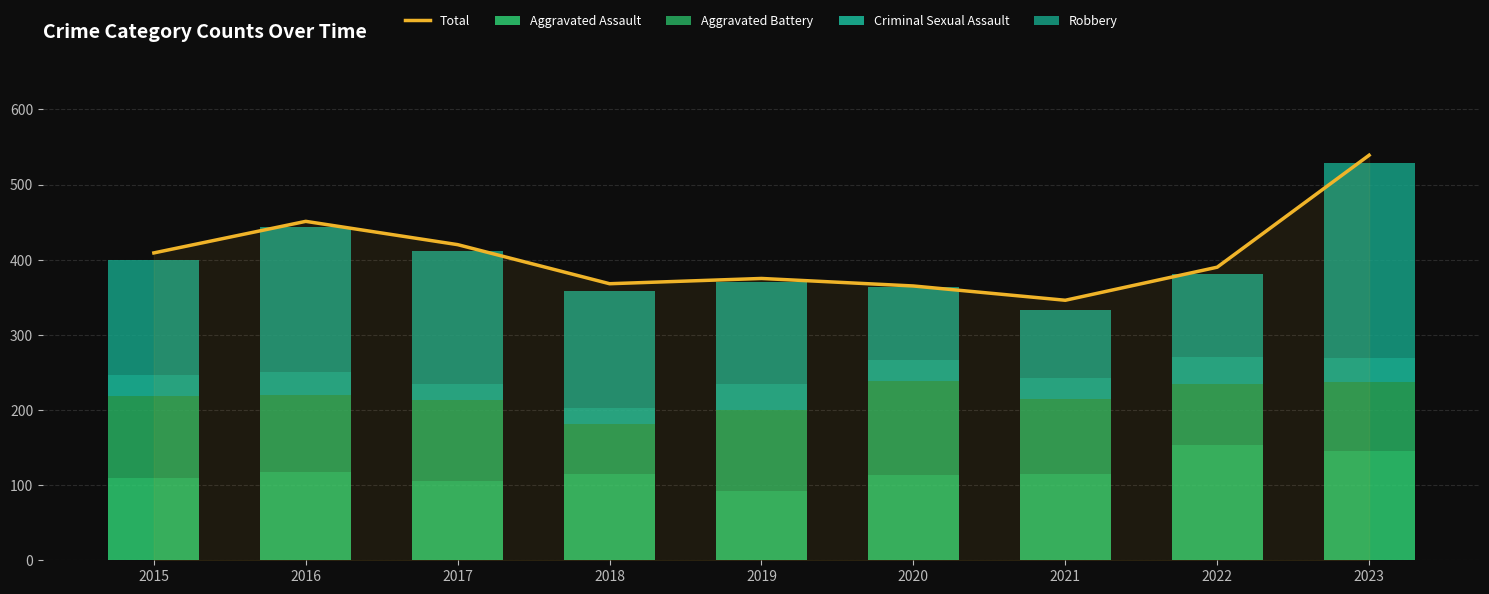

What are all the series names shown in the legend?

Total, Aggravated Assault, Aggravated Battery, Criminal Sexual Assault, Robbery